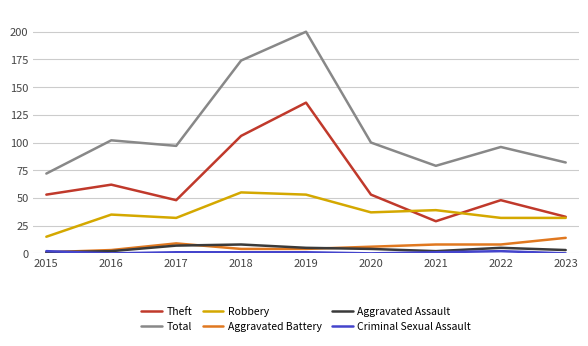

Which series has the largest range (max minus min)?

Total